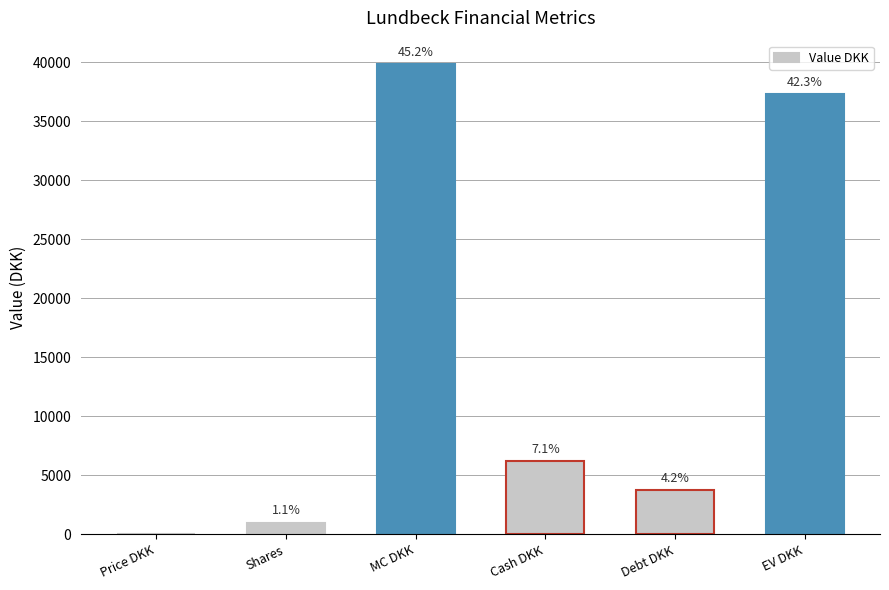

List the labels in order of value, largest first.

MC DKK, EV DKK, Cash DKK, Debt DKK, Shares, Price DKK